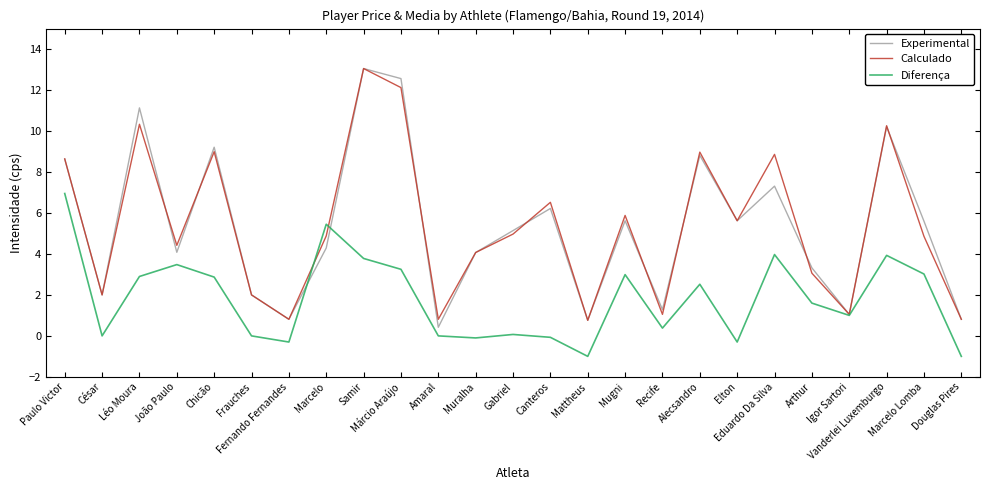

Where is the first local minimum for Experimental?

César